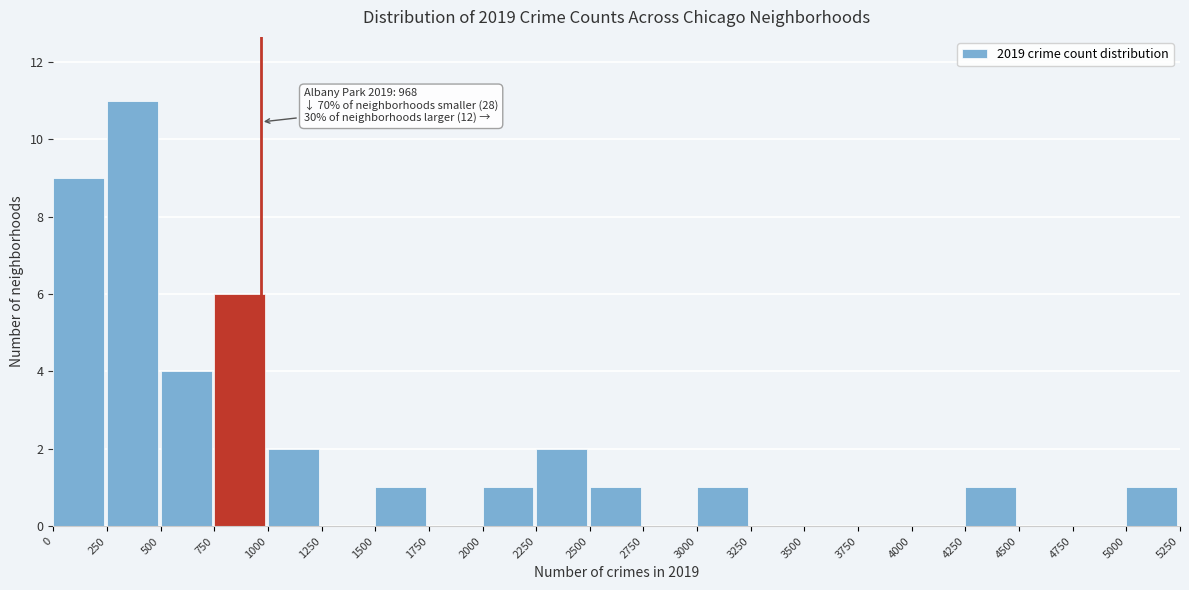

Over which range of the x-axis is the bar tallest?

250 to 500